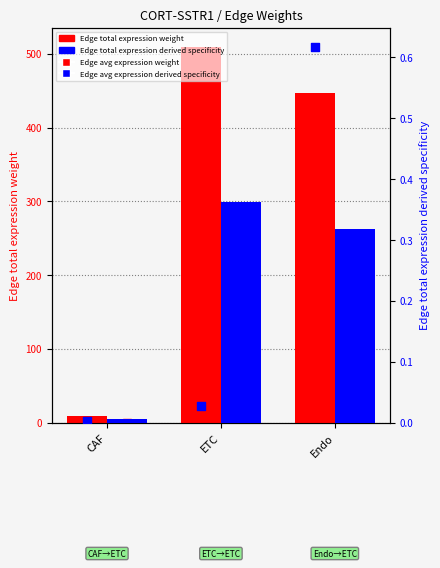

Which series reaches the maximum Y coordinate?

Edge total expression weight